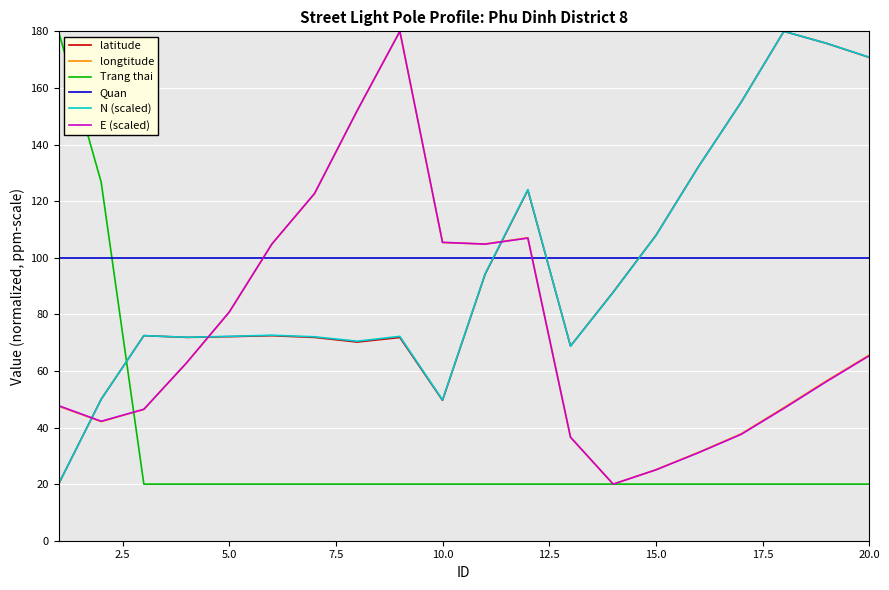

What is the minimum value for E (scaled)?

20.0